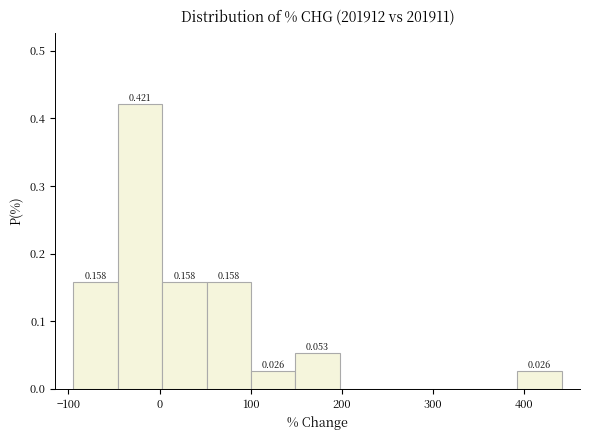

Which range on the x-axis has the tallest bar?

-50 to 0